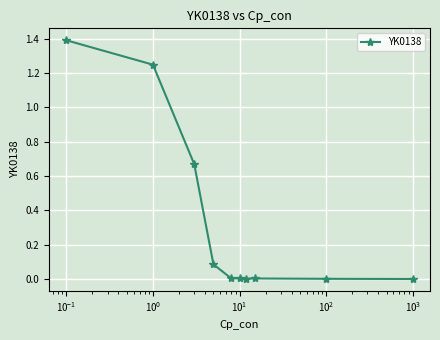

True or false: the data has more than 0 interior local peaks.

True